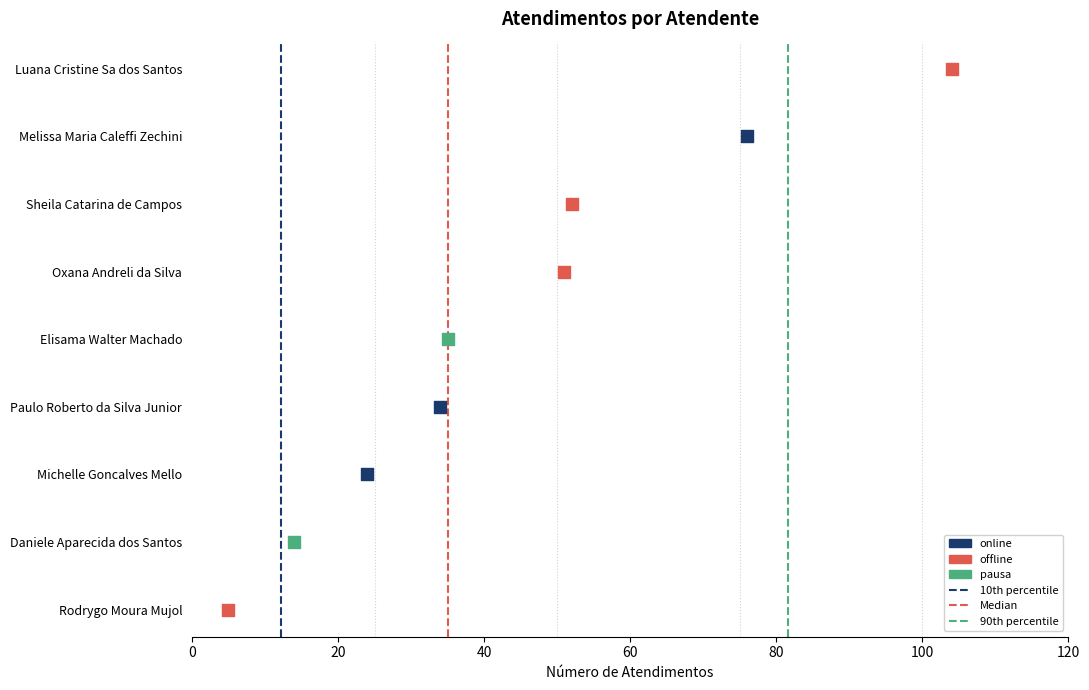

Is the value of Median (50th) at 20 greater than the value of 90th percentile at 0?

Yes